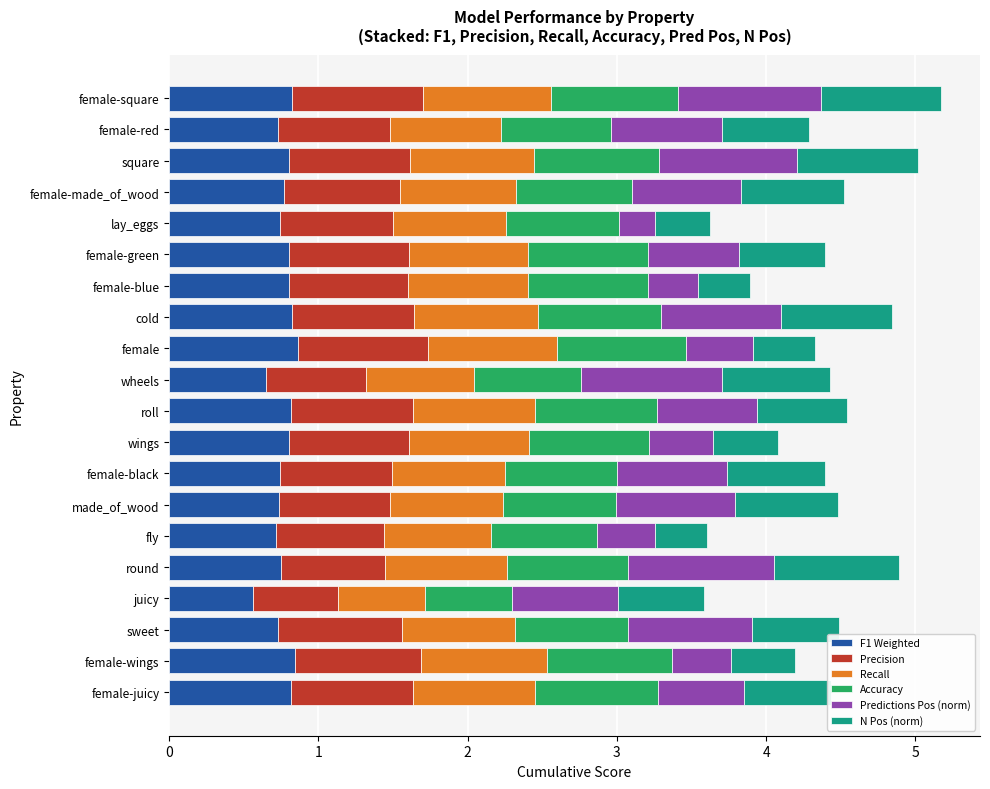

What is the highest value of the F1 Weighted series?

0.9